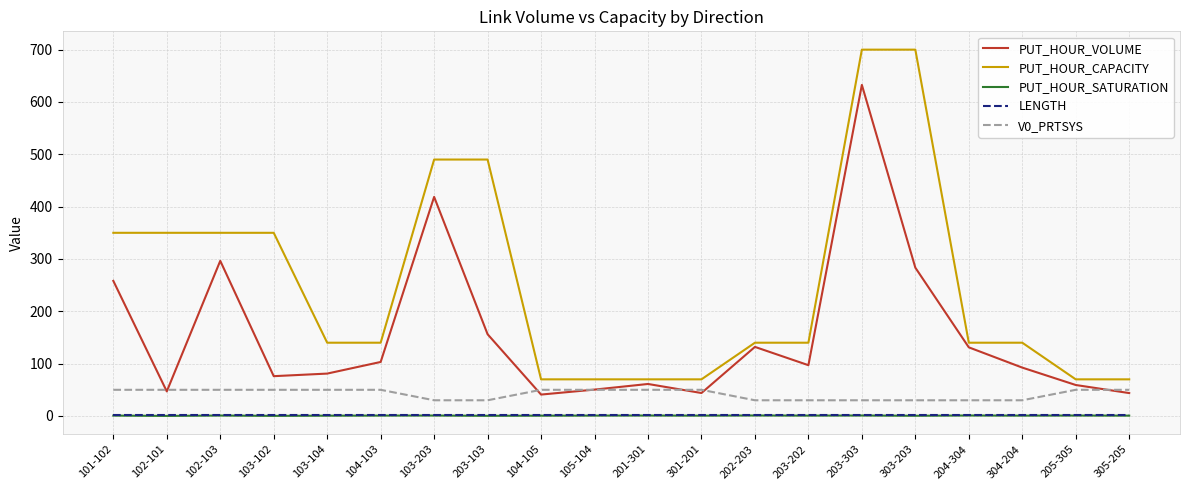

The value of V0_PRTSYS at 104-105 is 24.1. True or false?

False